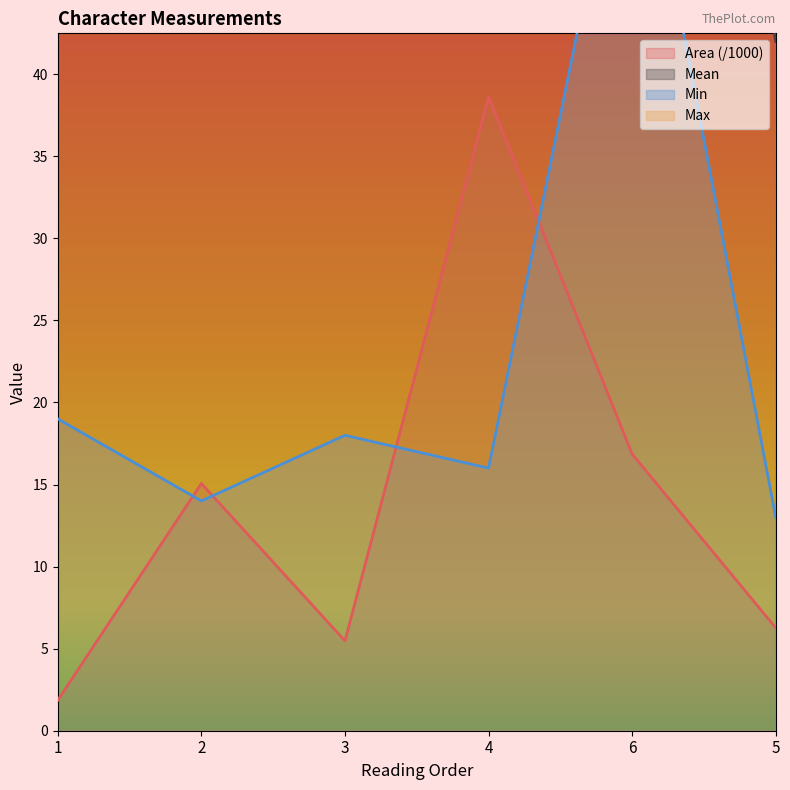

How many values in the Mean series are below 60?

3